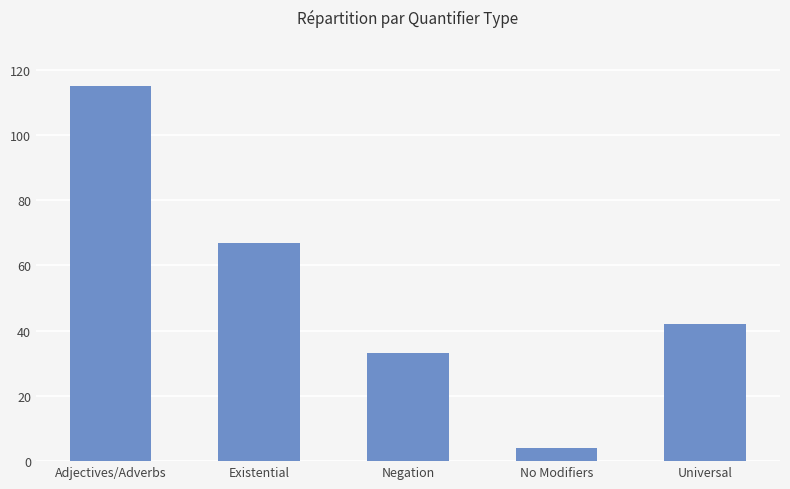

What is the label of the 2nd bar from the right?

No Modifiers